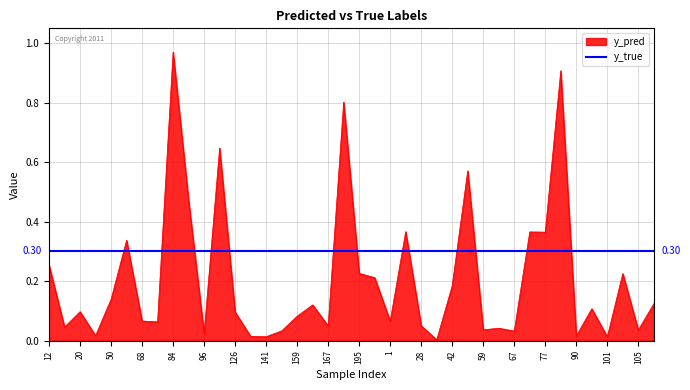

Does the chart have visible grid lines?

Yes